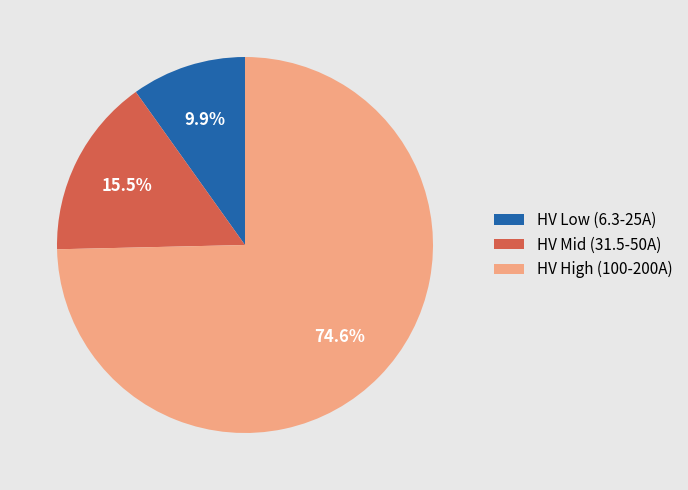

Combined, do HV Mid (31.5-50A) and HV Low (6.3-25A) account for over 50%?

No